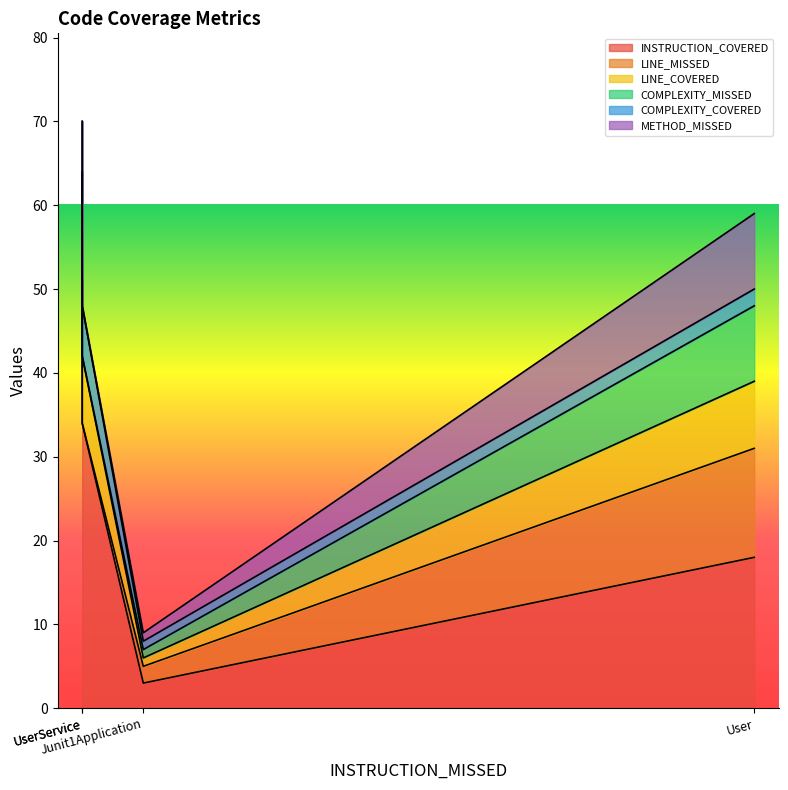

The LINE_COVERED series shows 8 at UserService. True or false?

True